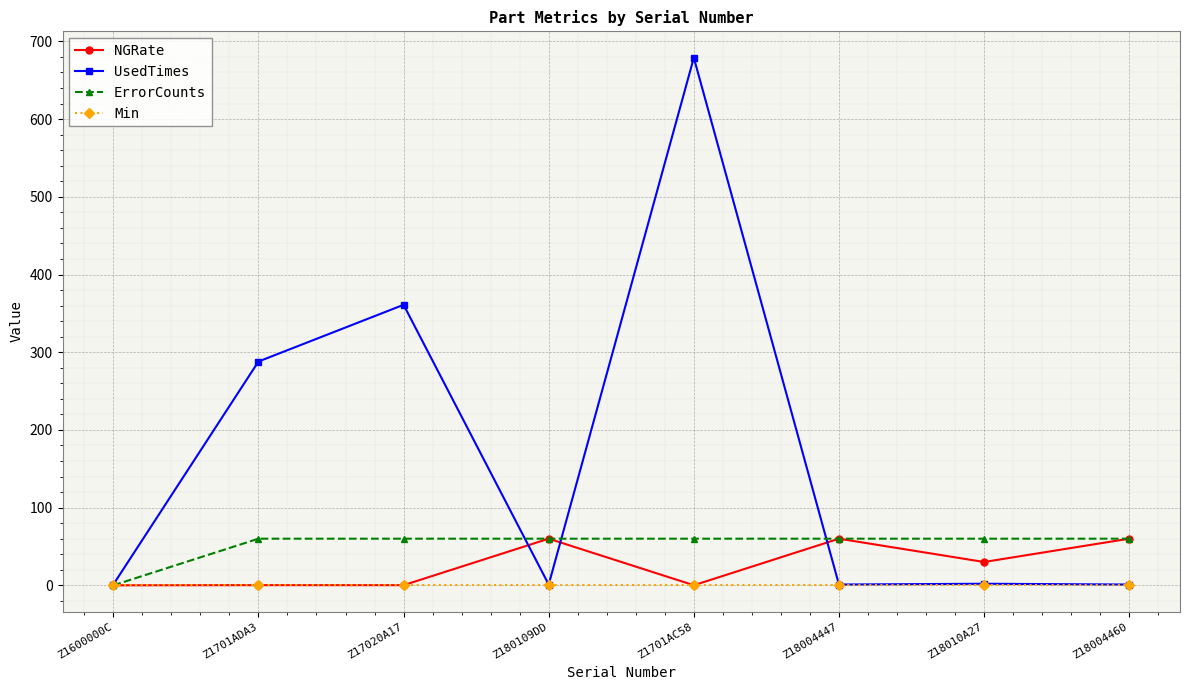

What is the approximate value of ErrorCounts at Z18004460?

60.0